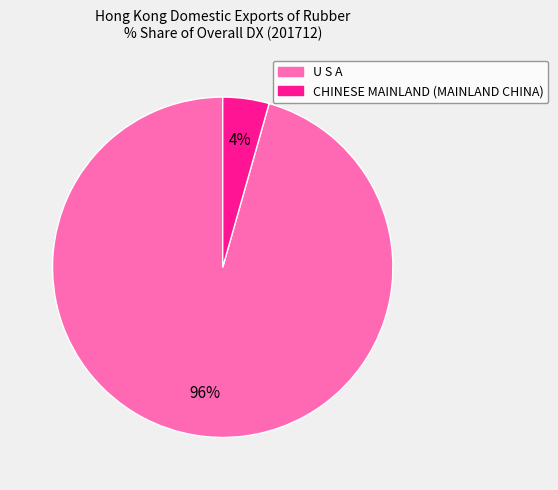

To the nearest percent, what percentage of the pie is U S A?

96%